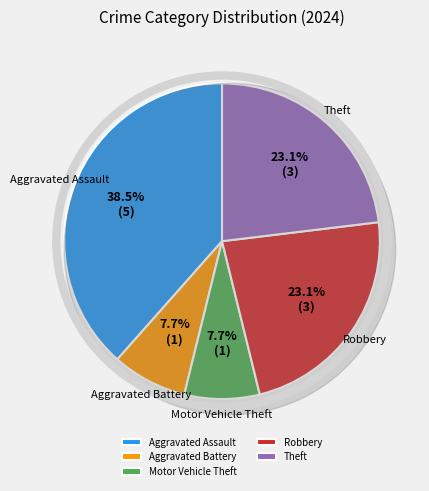

Which slice is the smallest?

Aggravated Battery